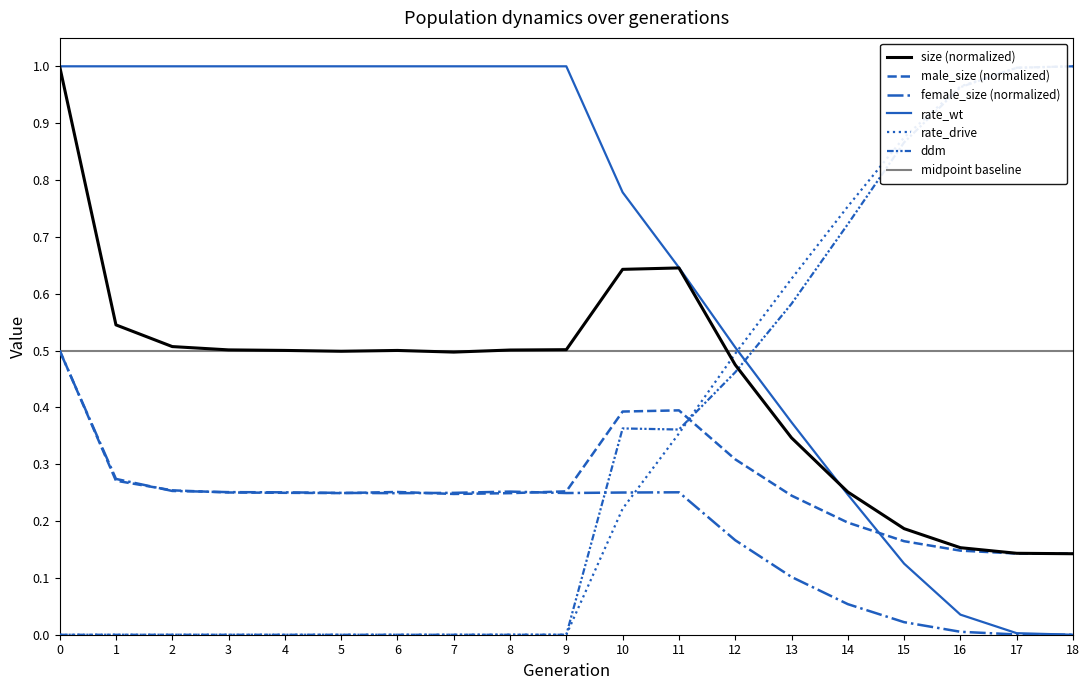

True or false: male_size and rate_drive cross at least once.

True